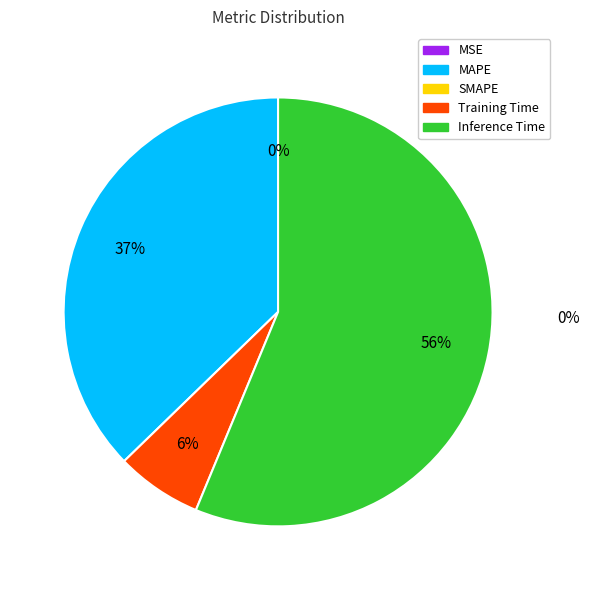

Does any single category account for the majority?

Yes